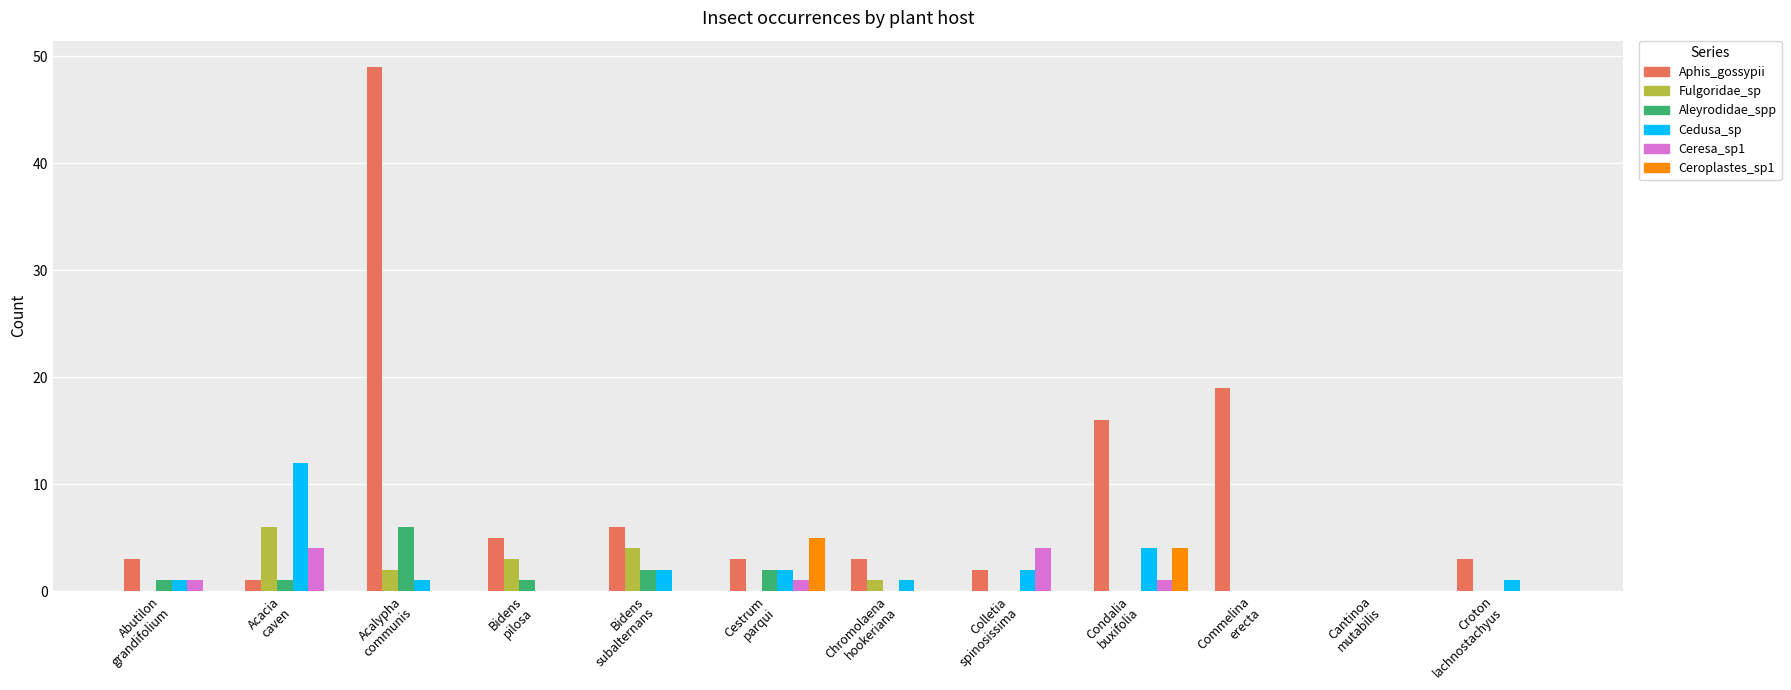

Which series has the largest total across all categories?

Aphis_gossypii